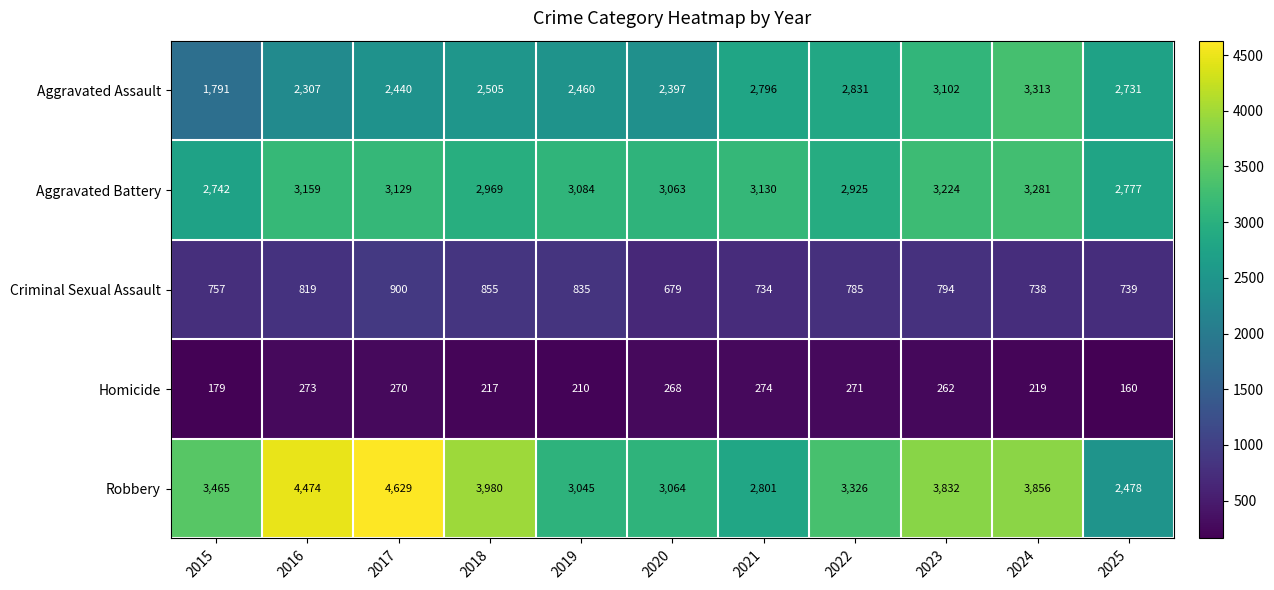

Where does the Aggravated Battery series first go above 3084?

2016